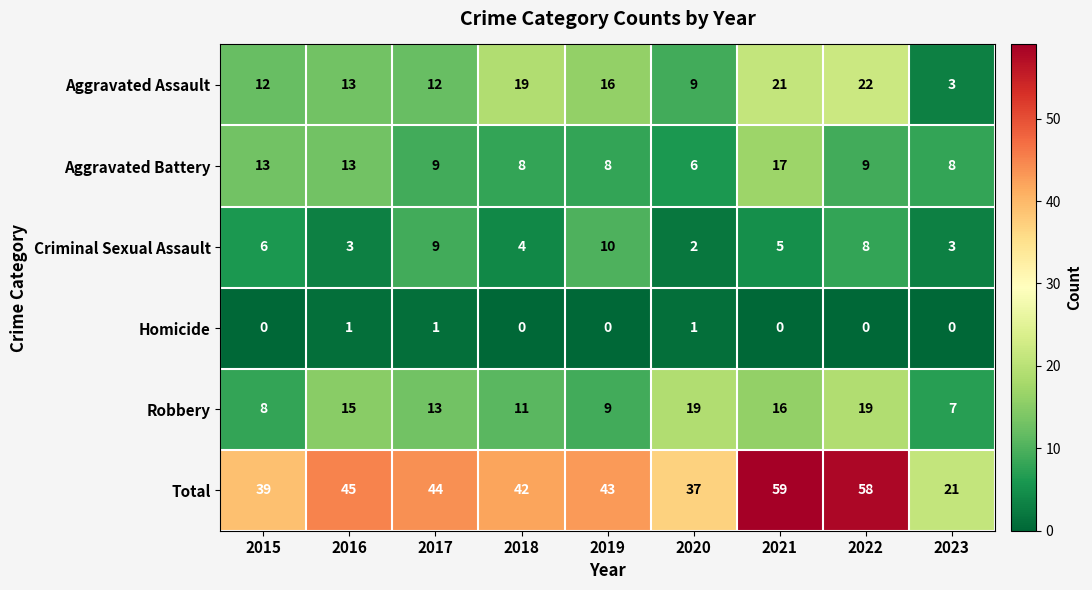

What is the difference between the maximum and minimum values in the Robbery series?

12